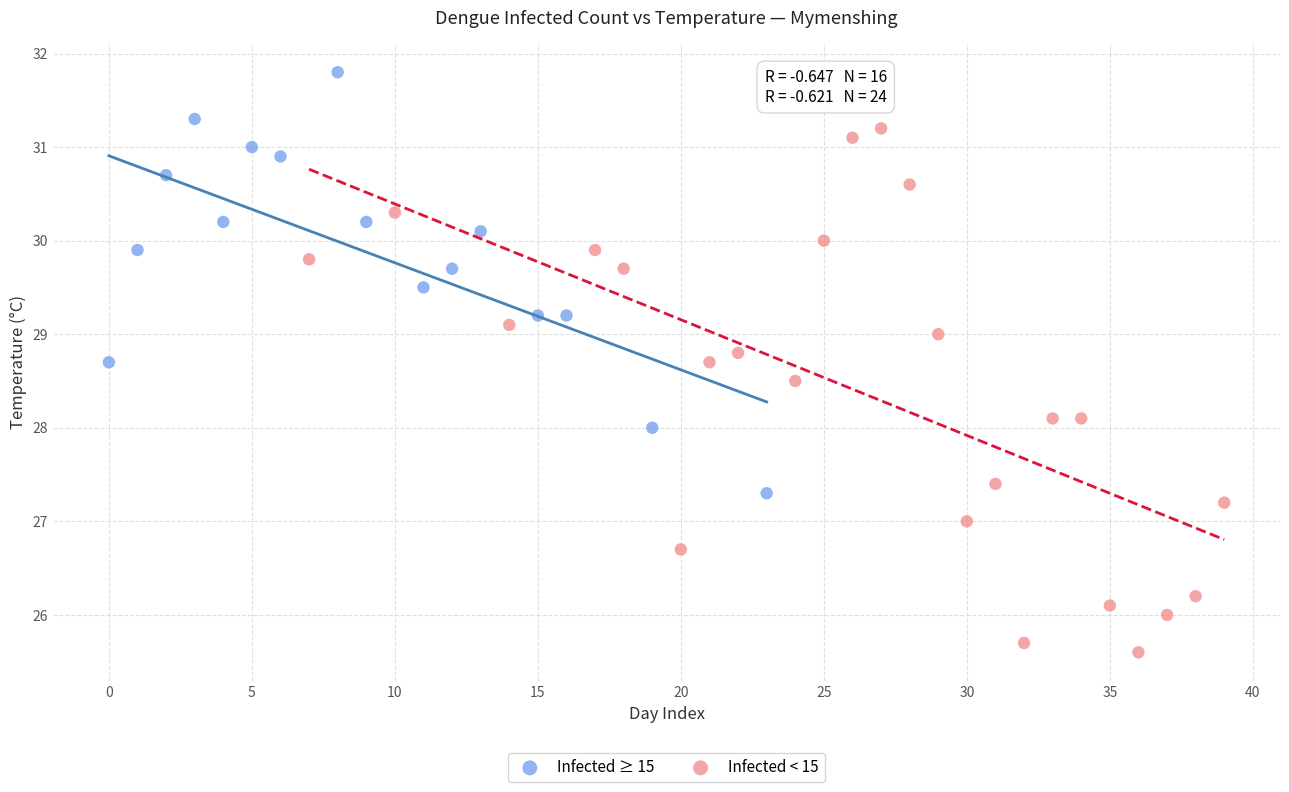

Which series contains the lowest Y value?

Infected < 15